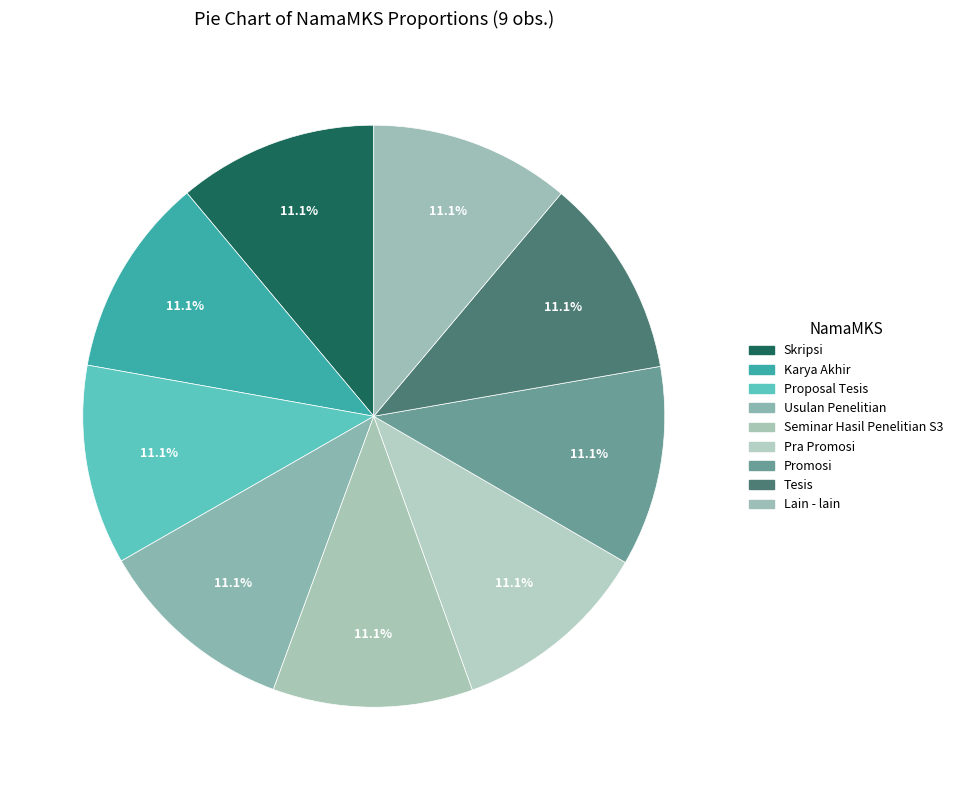

How much of the chart is everything except Tesis?

88.9%